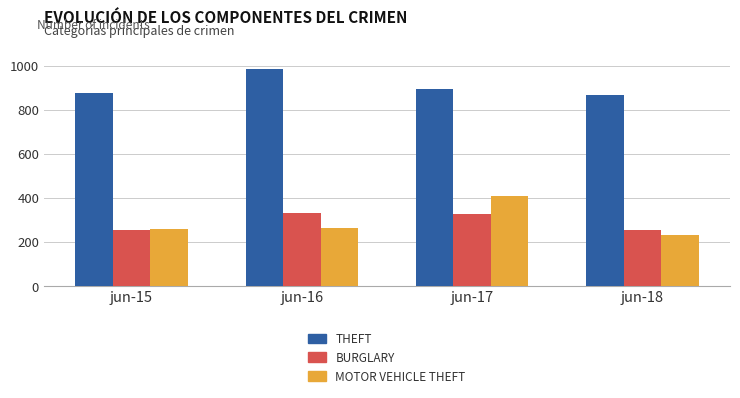

What is the maximum value shown in the chart?

984